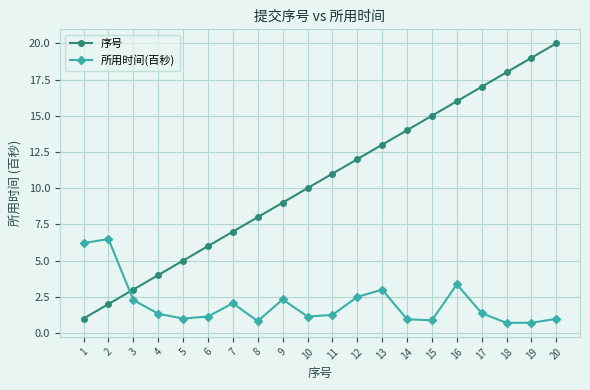

Is this an area chart (filled region under the line)?

No